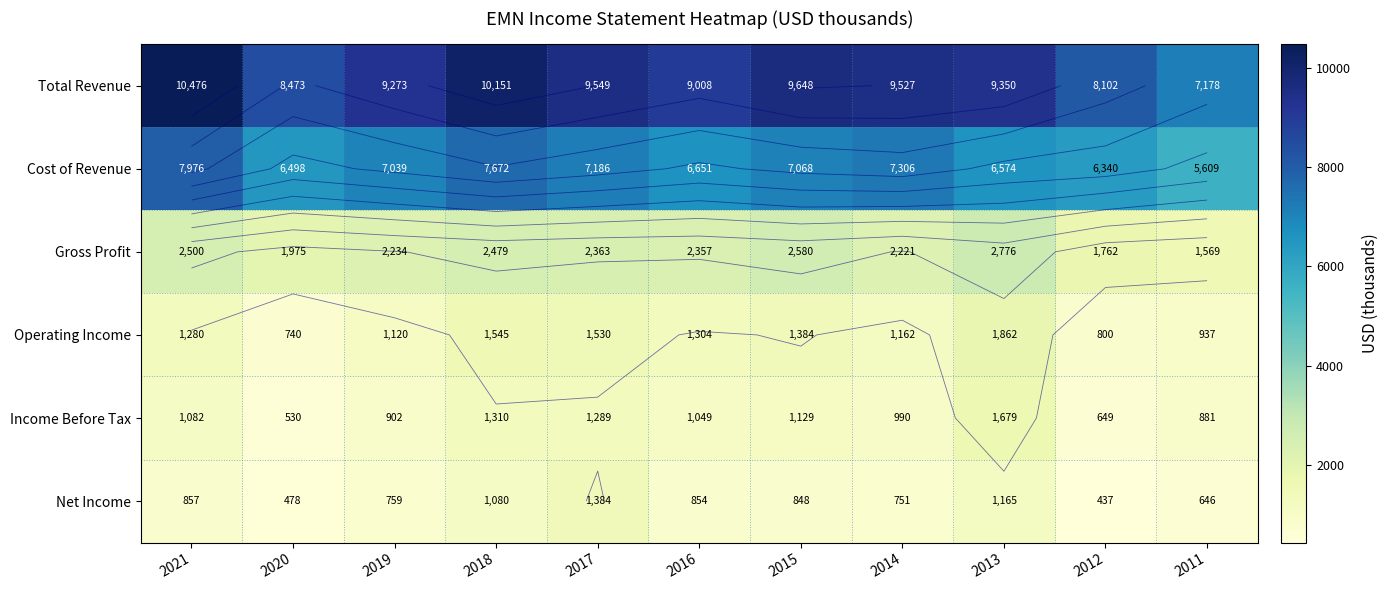

Is it true that Total Revenue equals 10151 at 2018?

True